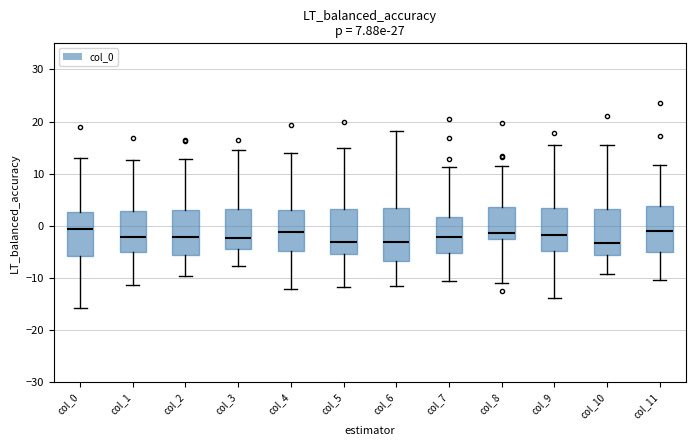

Reading left to right, read every box against the y-axis: the position of its median line, the range the box covers, and the ends of its whiskers. The values are not printed on the chart, so give them approximately, as read against the axis.

col_0: median -1, box -6 to 3, whiskers -16 to 13
col_1: median -2, box -5 to 3, whiskers -11 to 13
col_2: median -2, box -6 to 3, whiskers -10 to 13
col_3: median -2, box -4 to 3, whiskers -8 to 14
col_4: median -1, box -5 to 3, whiskers -12 to 14
col_5: median -3, box -5 to 3, whiskers -12 to 15
col_6: median -3, box -7 to 3, whiskers -12 to 18
col_7: median -2, box -5 to 2, whiskers -11 to 11
col_8: median -1, box -3 to 4, whiskers -11 to 11
col_9: median -2, box -5 to 3, whiskers -14 to 15
col_10: median -3, box -6 to 3, whiskers -9 to 15
col_11: median -1, box -5 to 4, whiskers -10 to 12